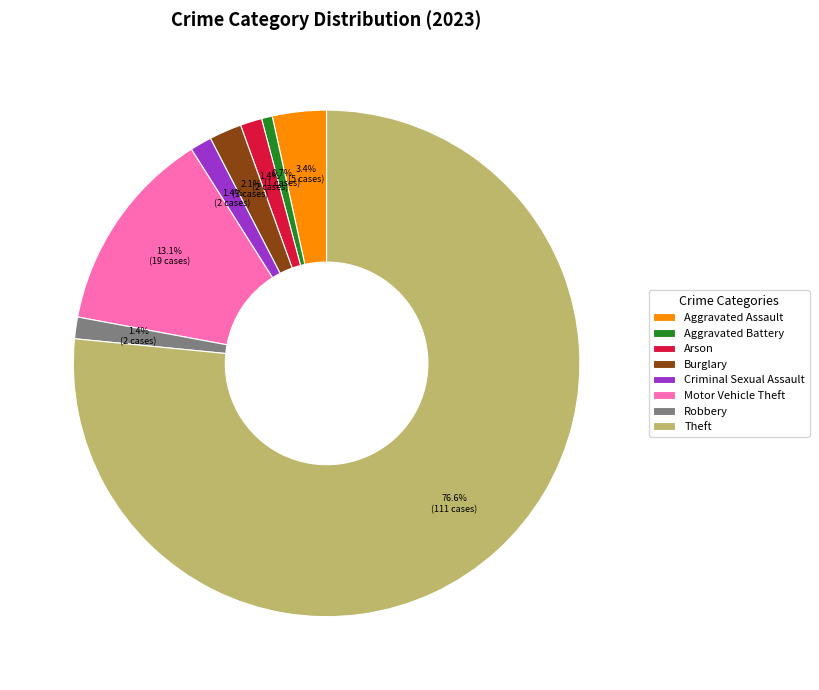

Which has a higher value, Aggravated Assault or Criminal Sexual Assault?

Aggravated Assault